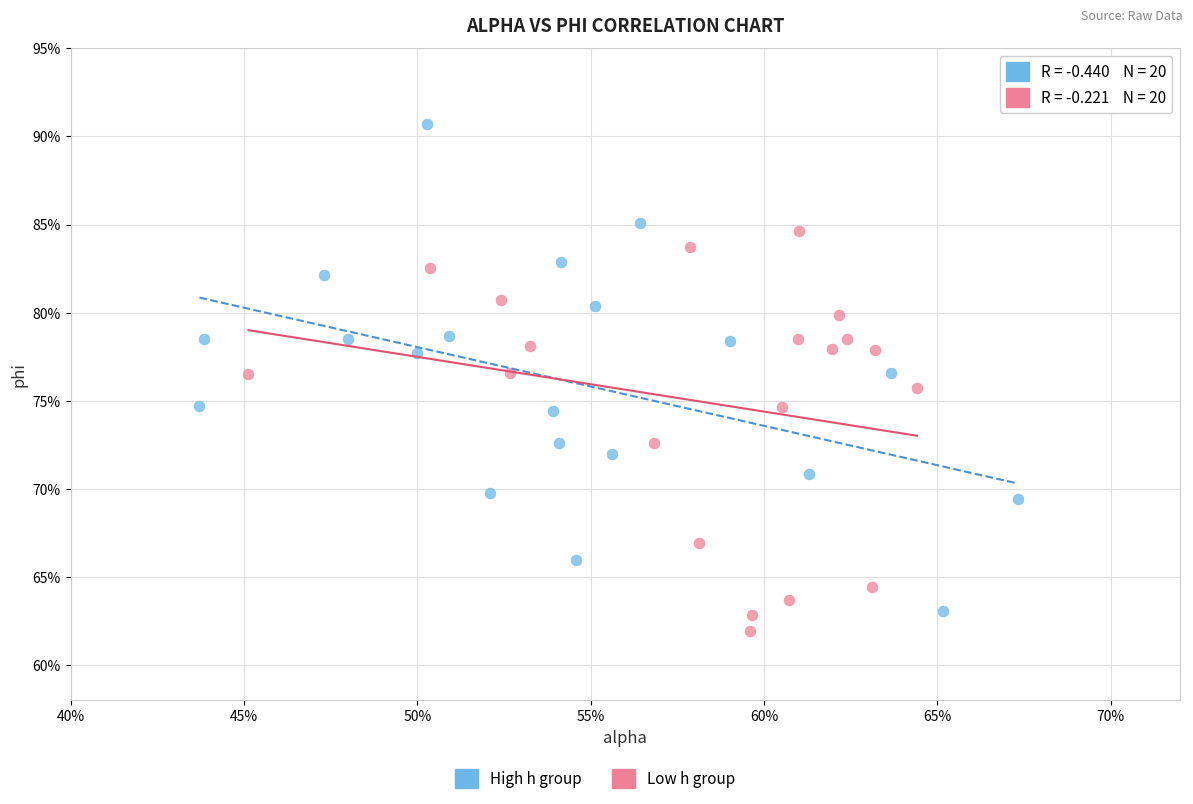

Which series has the widest spread of Y values?

High h group